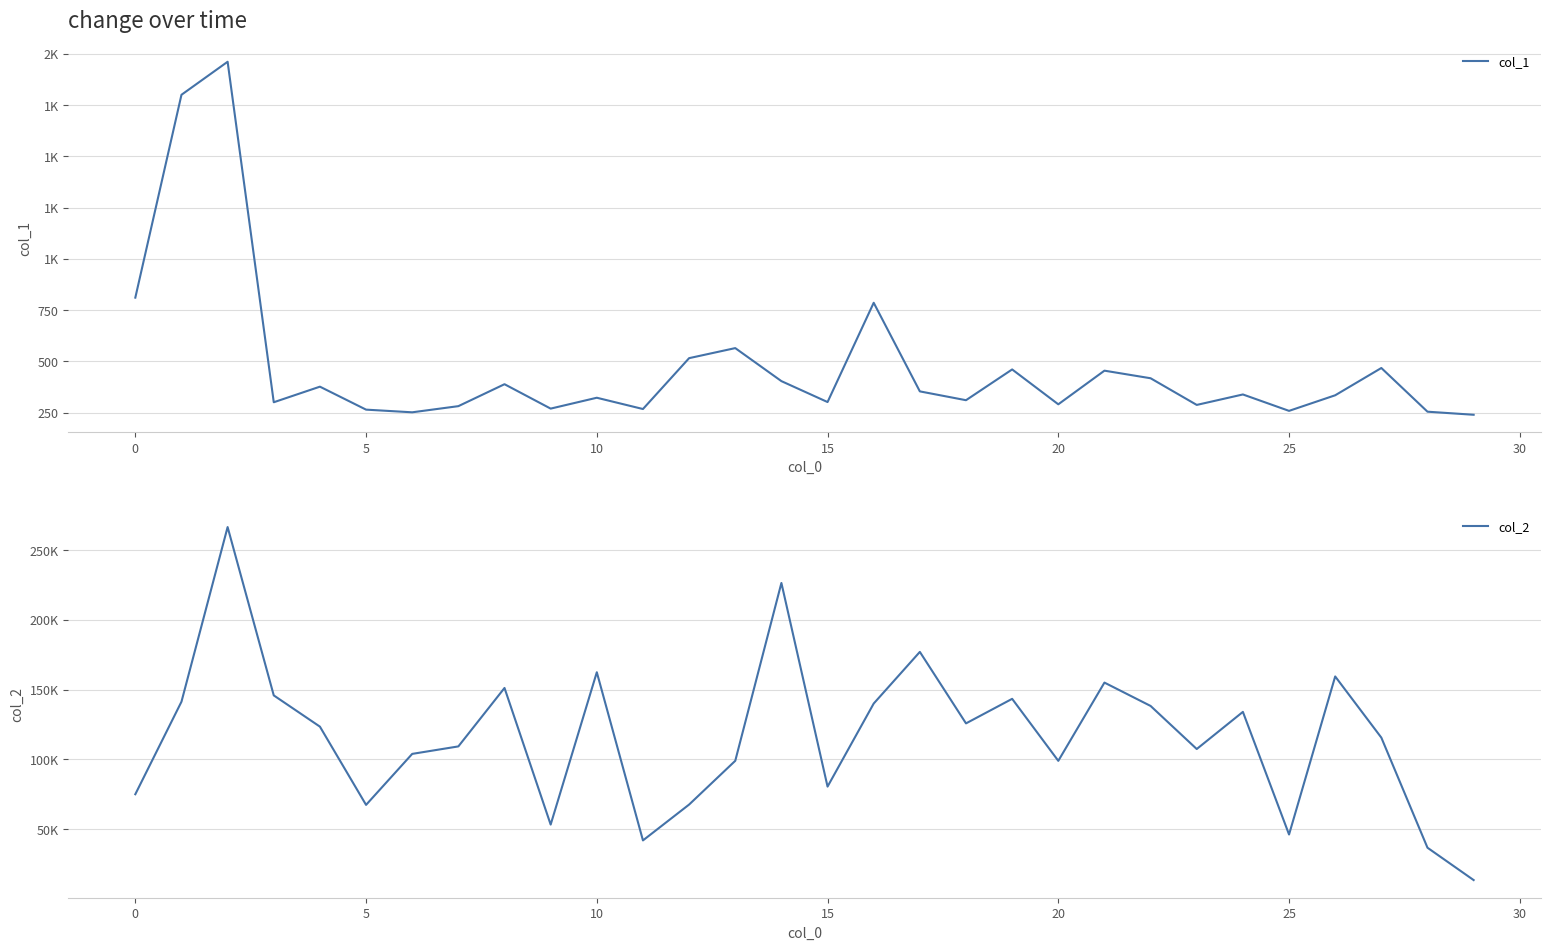

True or false: col_1 has more than 0 interior local peaks.

True